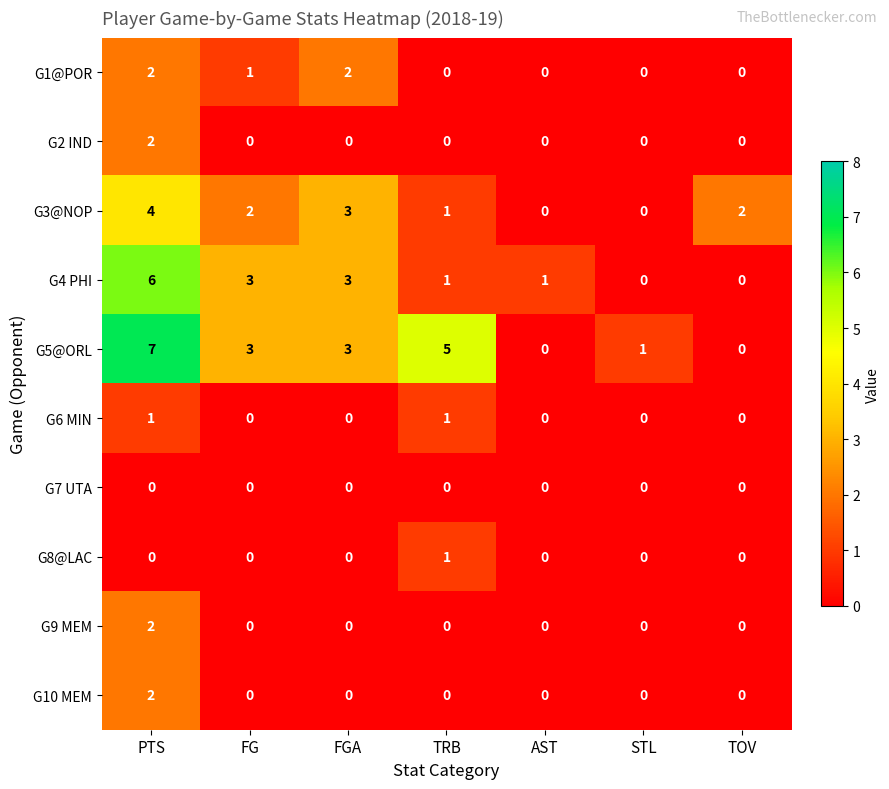

Is it true that G10 MEM equals -1 at TOV?

False